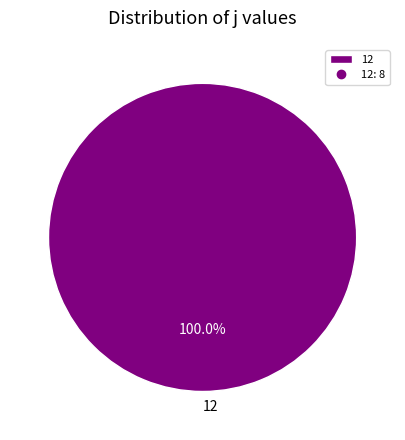

How many segments does this pie chart have?

1